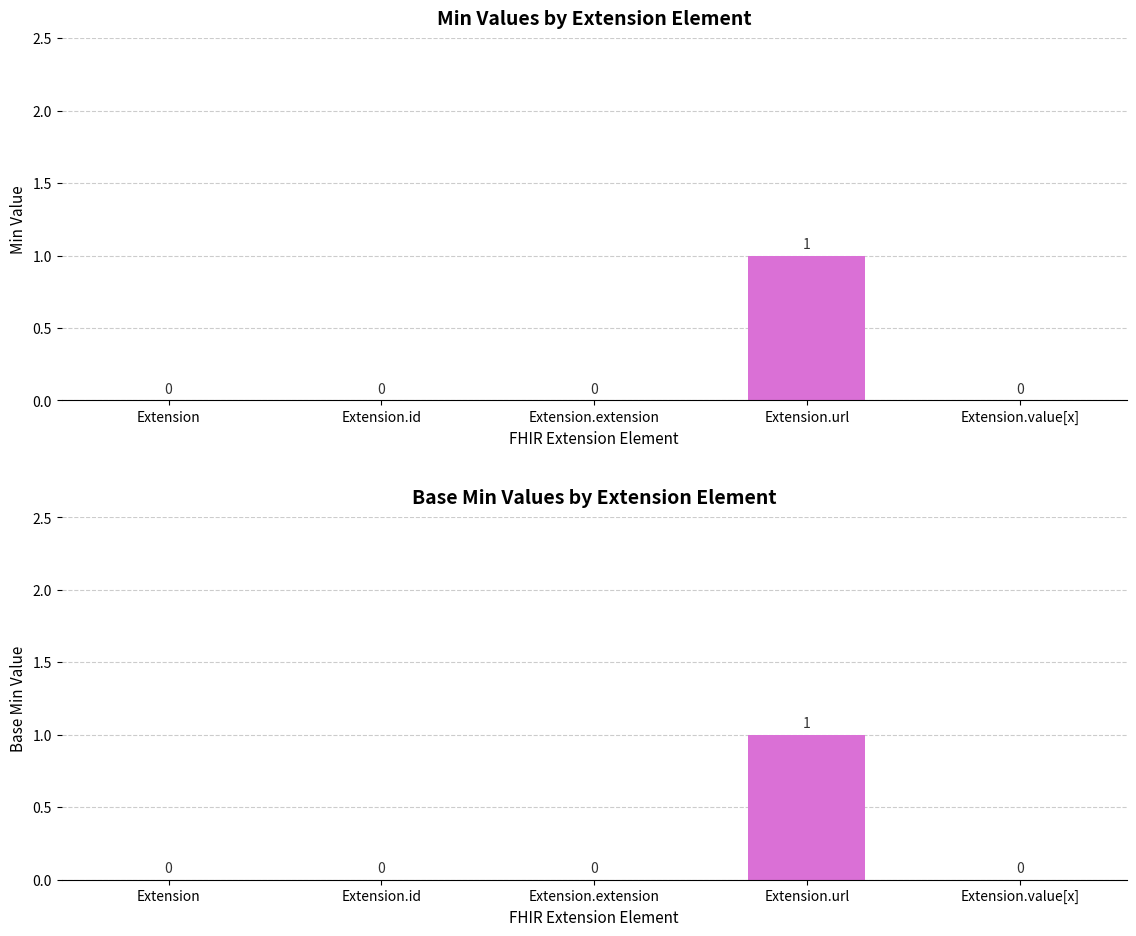

Reading left to right, extract all data points from this chart.

Min: Extension=0	Extension.id=0	Extension.extension=0	Extension.url=1	Extension.value[x]=0
Base Min: Extension=0	Extension.id=0	Extension.extension=0	Extension.url=1	Extension.value[x]=0